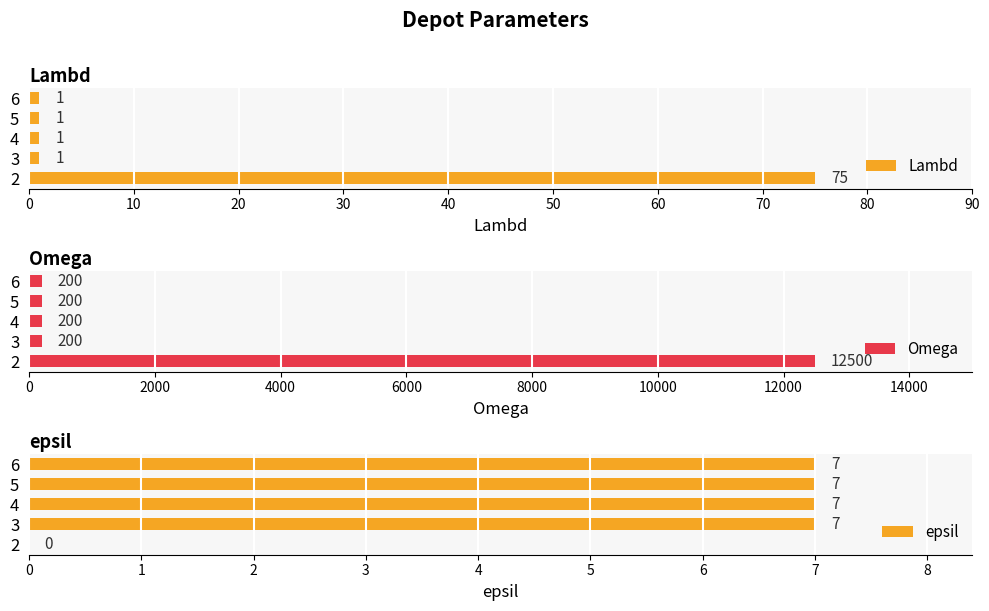

What is the average value of the epsil series?

6